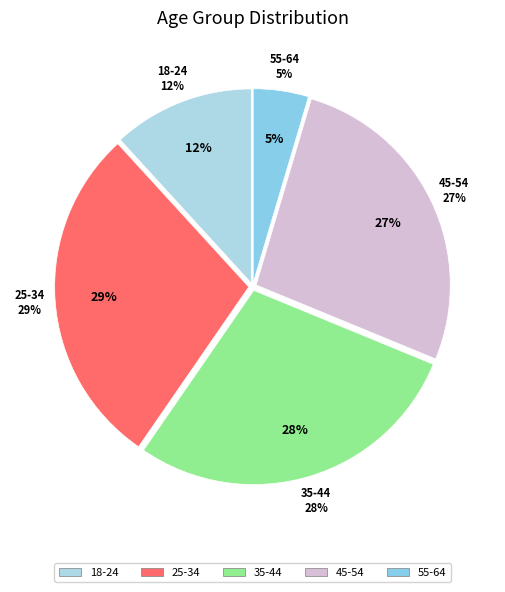

Between 18-24 and 45-54, which is larger?

45-54